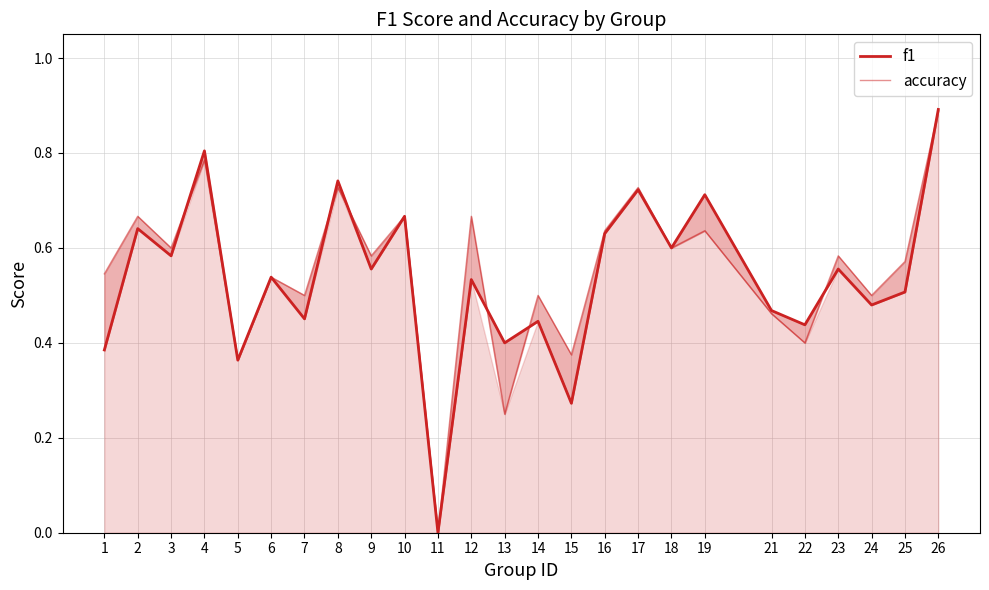

Reading left to right, extract all data points from this chart.

f1: 1=0.4	2=0.6	3=0.6	4=0.8	5=0.4	6=0.5	7=0.5	8=0.7	9=0.6	10=0.7	11=0.0	12=0.5	13=0.4	14=0.4	15=0.3	16=0.6	17=0.7	18=0.6	19=0.7	21=0.5	22=0.4	23=0.6	24=0.5	25=0.5	26=0.9
accuracy: 1=0.5	2=0.7	3=0.6	4=0.8	5=0.4	6=0.5	7=0.5	8=0.7	9=0.6	10=0.7	11=0.0	12=0.7	13=0.2	14=0.5	15=0.4	16=0.6	17=0.7	18=0.6	19=0.6	21=0.5	22=0.4	23=0.6	24=0.5	25=0.6	26=0.9